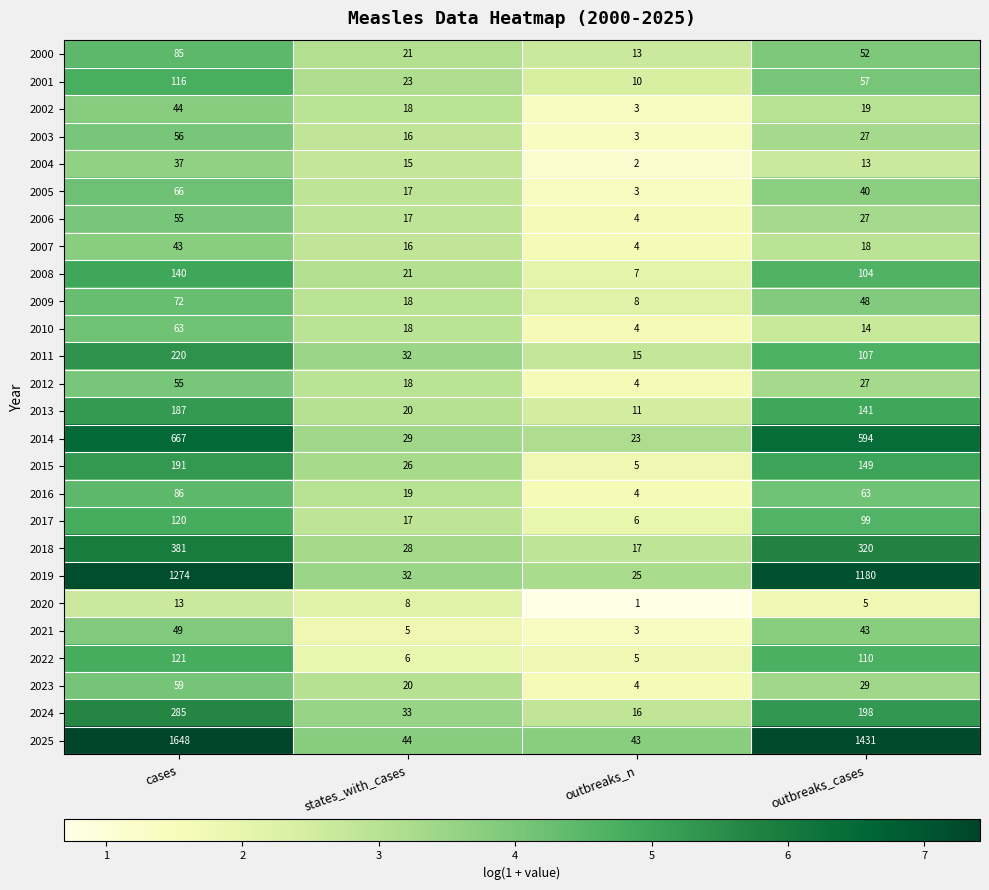

The value of 2025 at cases is 1648. True or false?

True